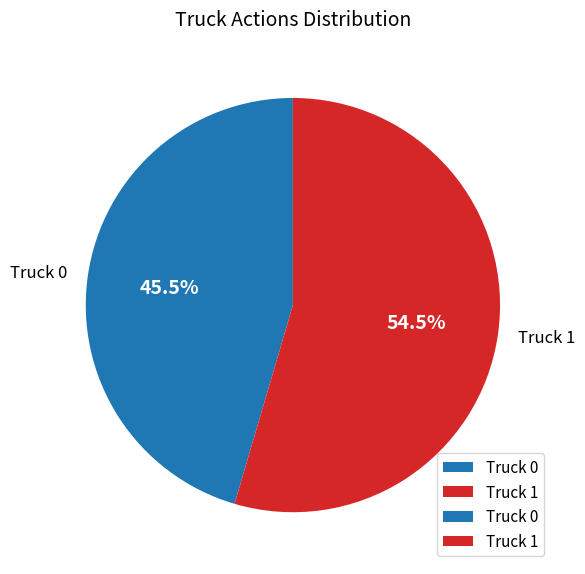

Which slice represents more than half of the pie?

Truck 1